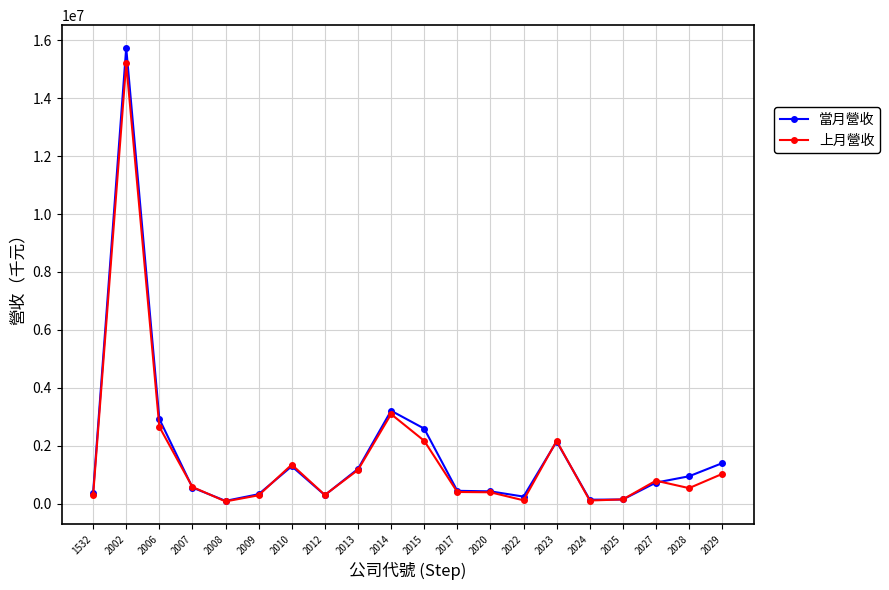

The value of 上月營收 at 2006 is 2655852. True or false?

True